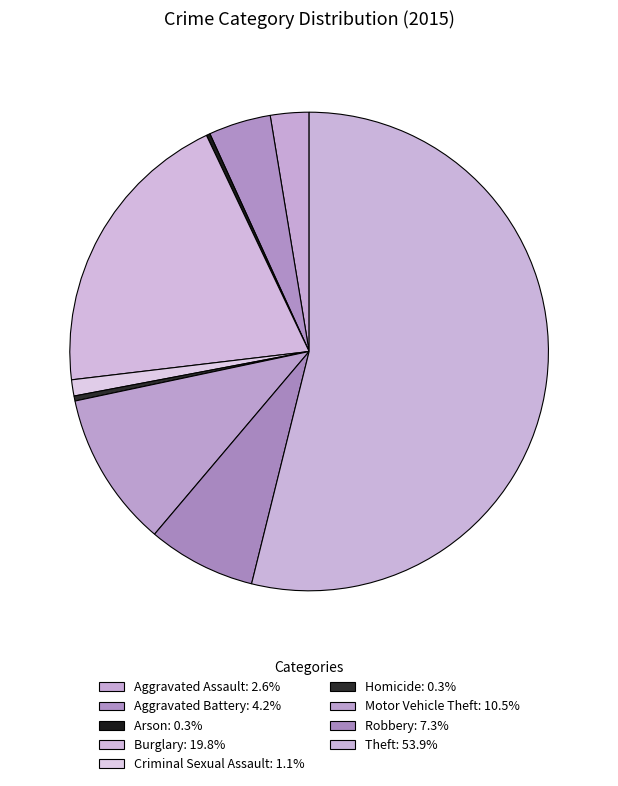

Approximately how many times larger is the value at Theft compared to Robbery?

7.4